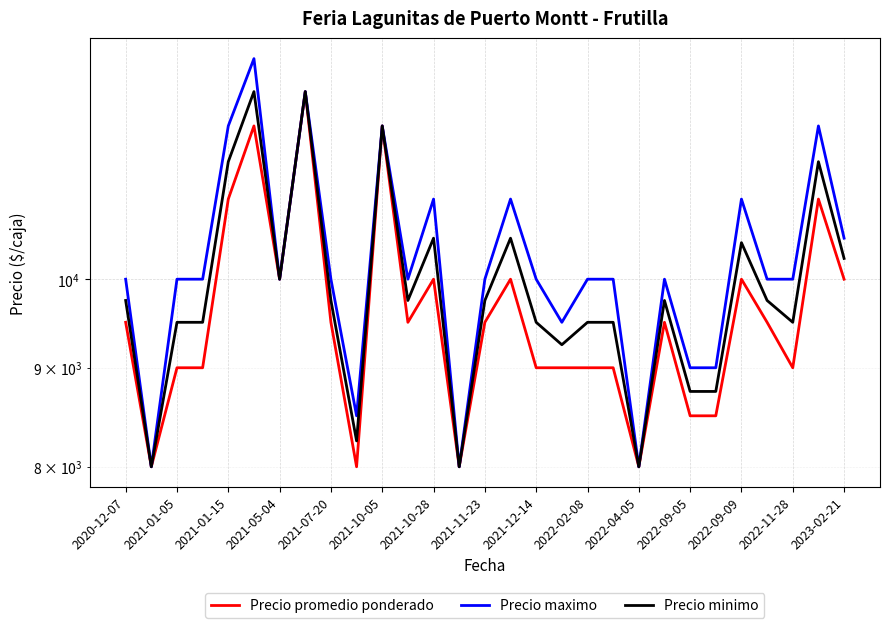

True or false: Precio maximo and Precio promedio ponderado cross at least once.

False